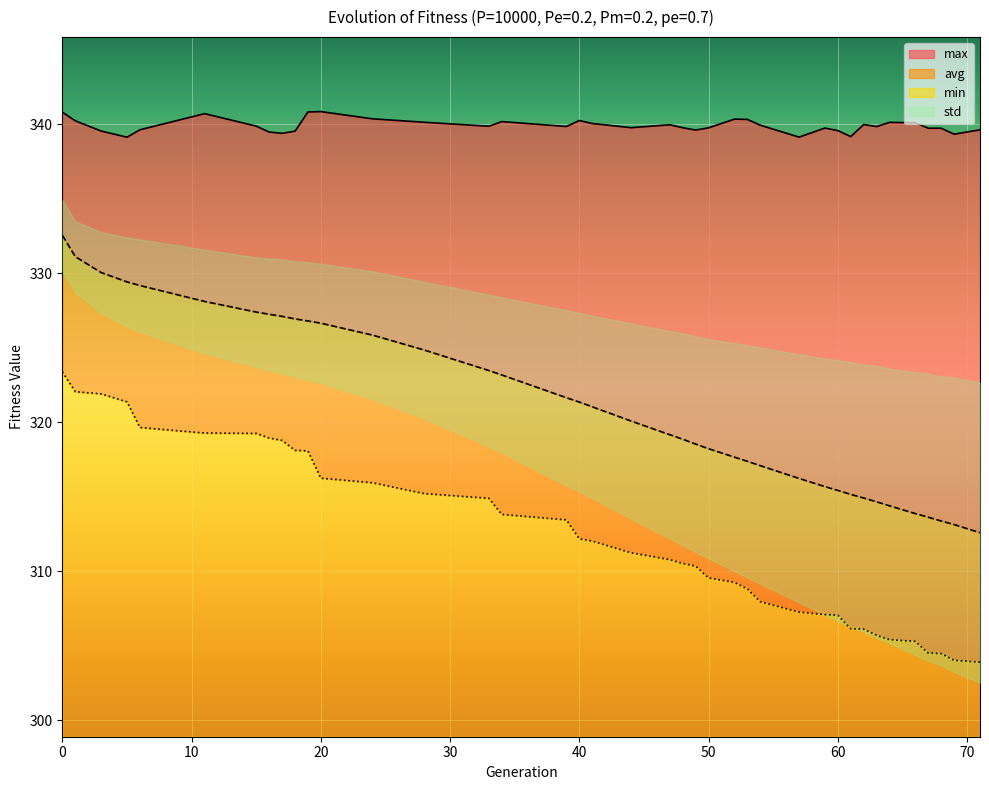

The value of min at 59 is 492.8. True or false?

False